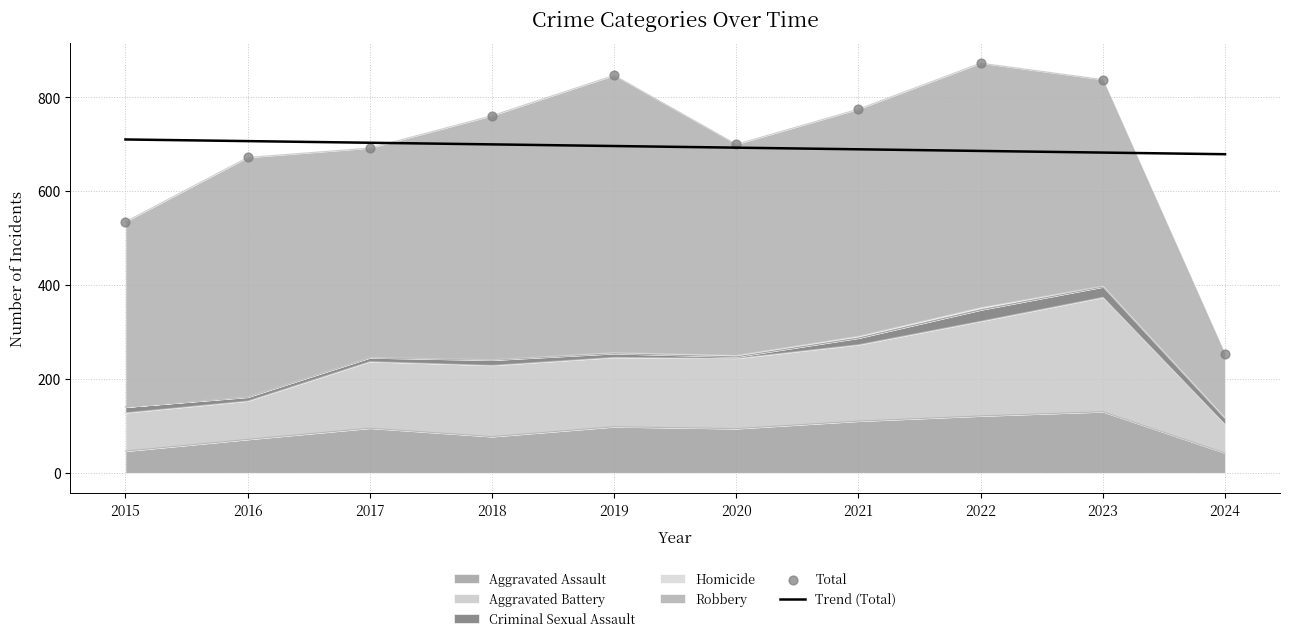

What is the total value across all series at 2023?

1520.4